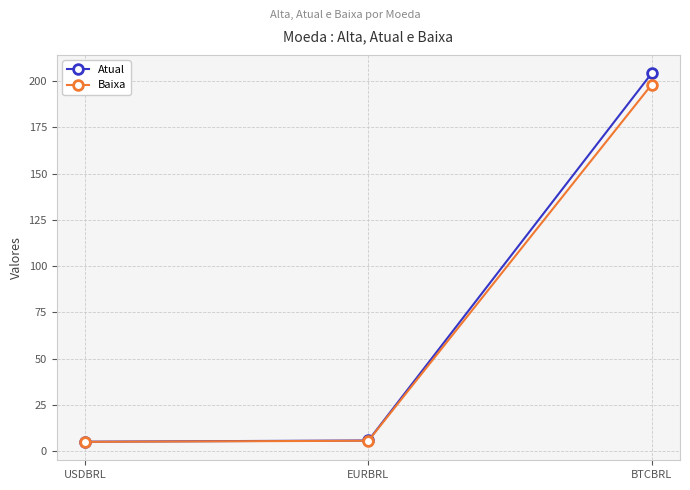

What is the highest value of the Baixa series?

198.1